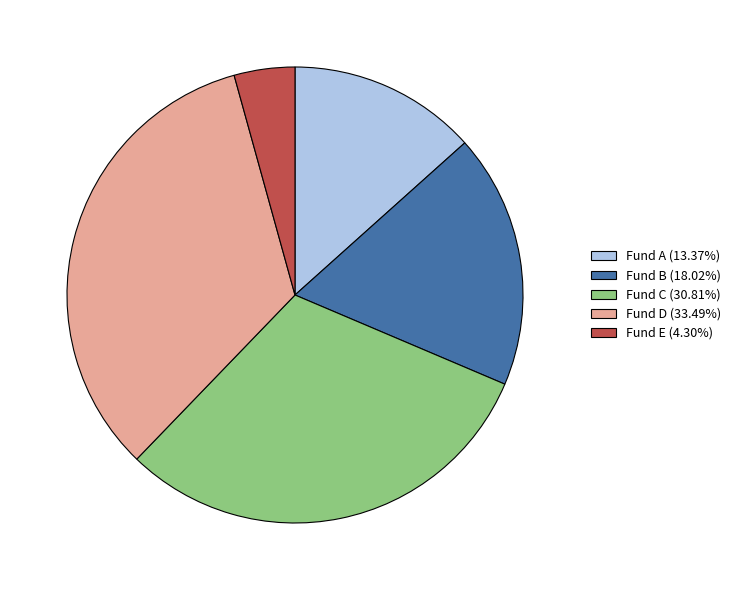

Which category has the smallest portion of the pie?

Fund E